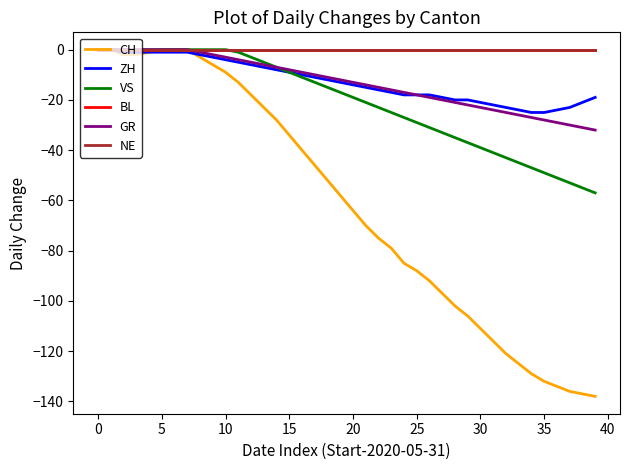

Does the chart display data point markers on the line(s)?

No